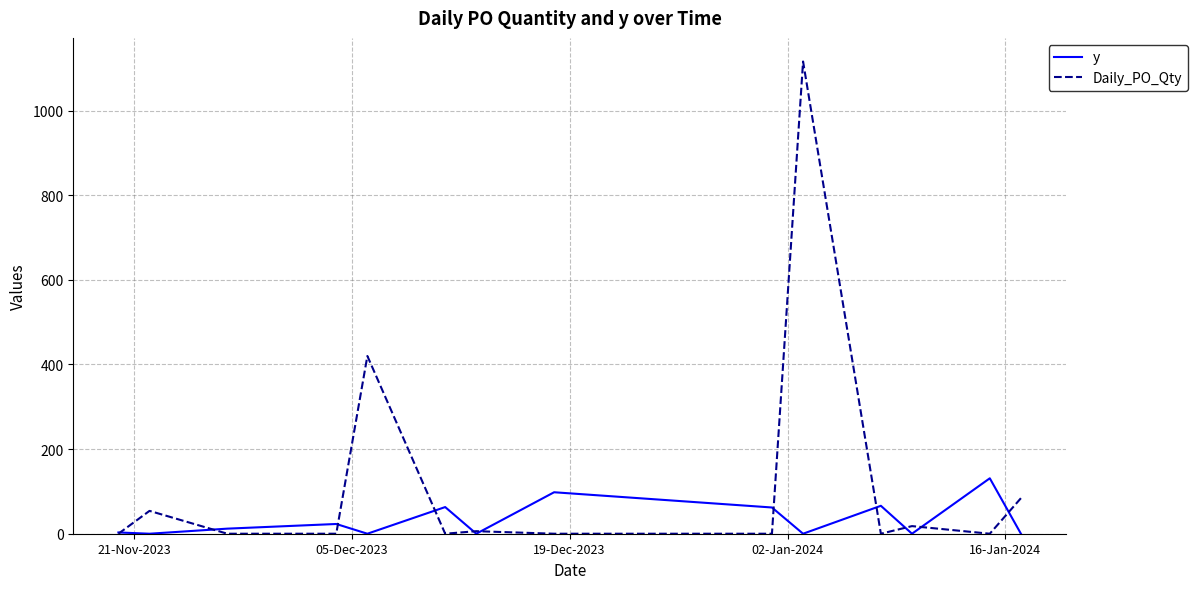

What is the maximum value for y?

131